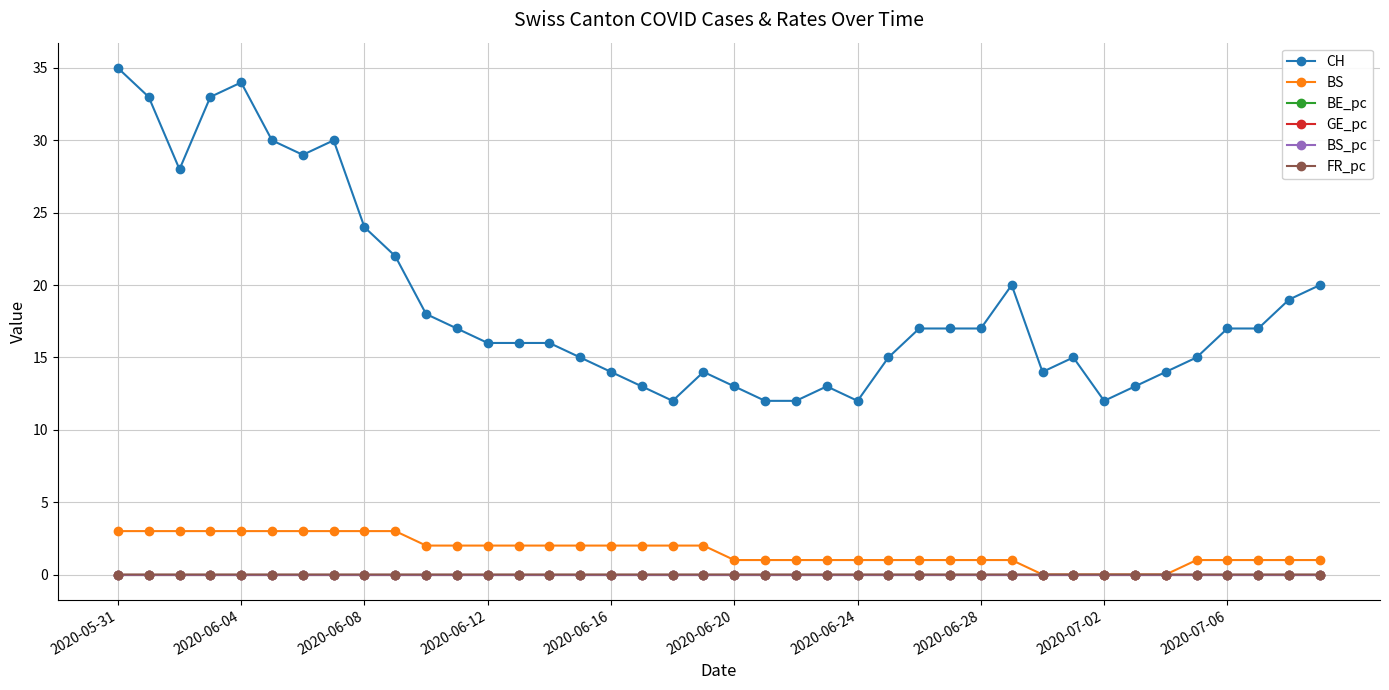

Which series has the widest spread of values?

CH